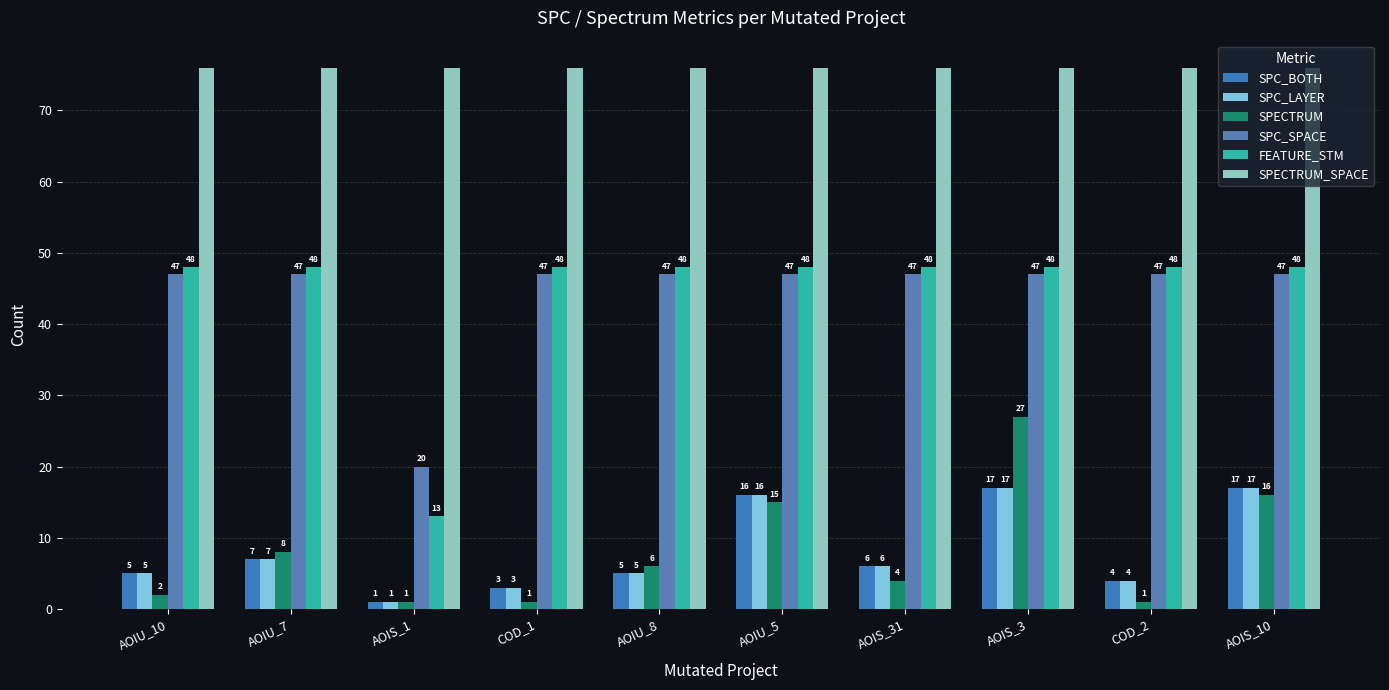

How many bars are there in total?

60